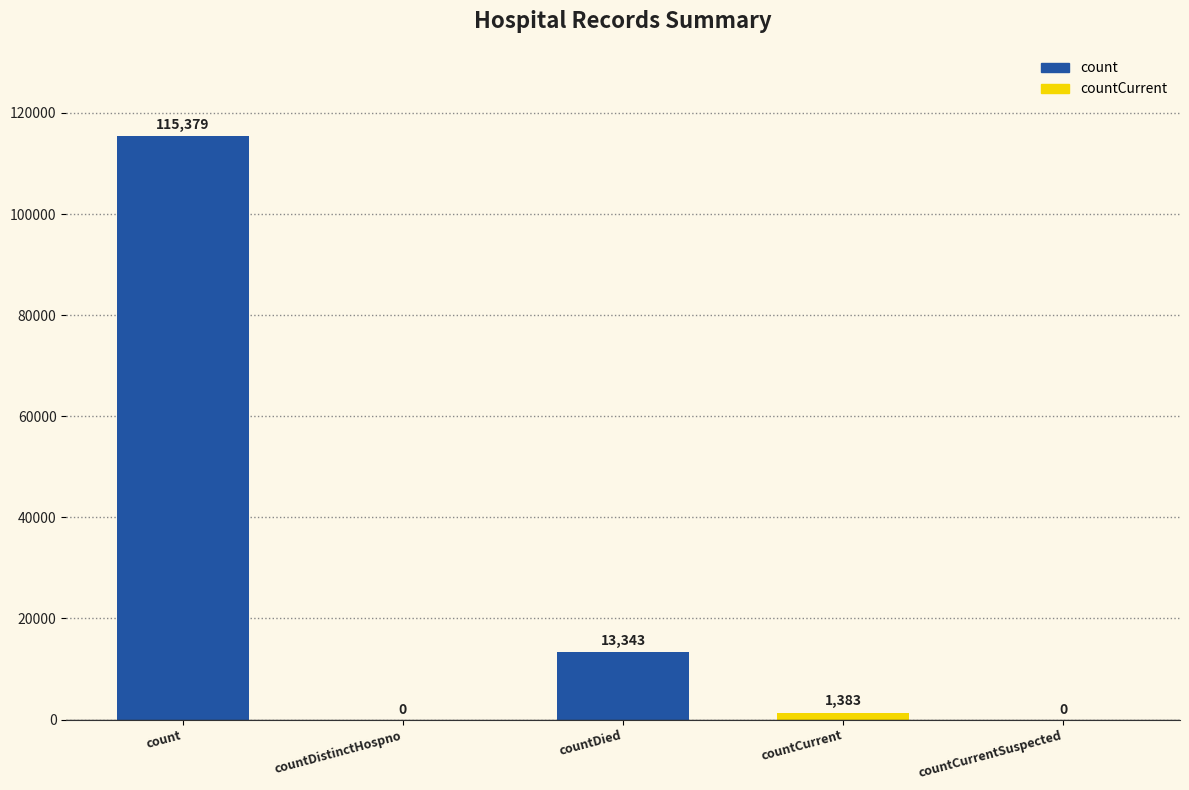

Where is the data nearest to the value 57689?

countDied